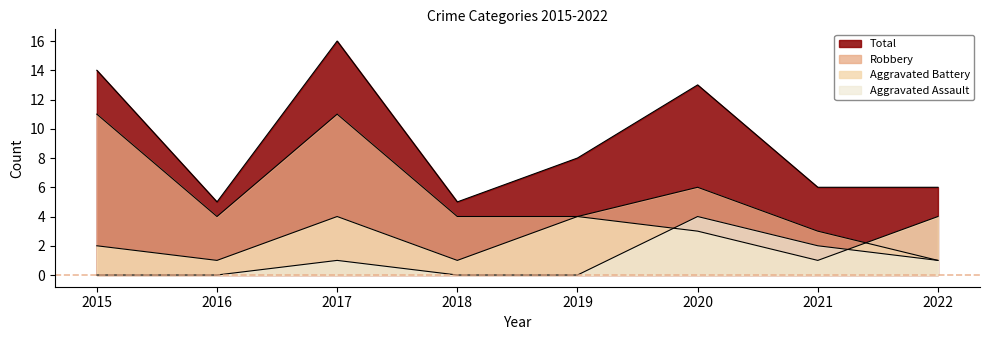

True or false: Aggravated Assault and Total intersect in this chart.

False